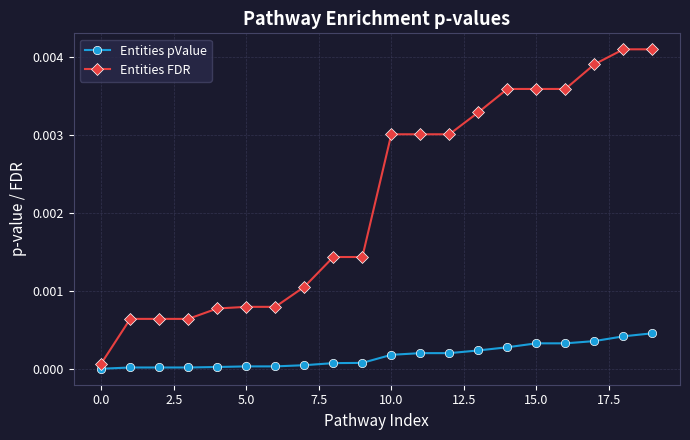

True or false: Entities FDR and Entities pValue cross at least once.

False